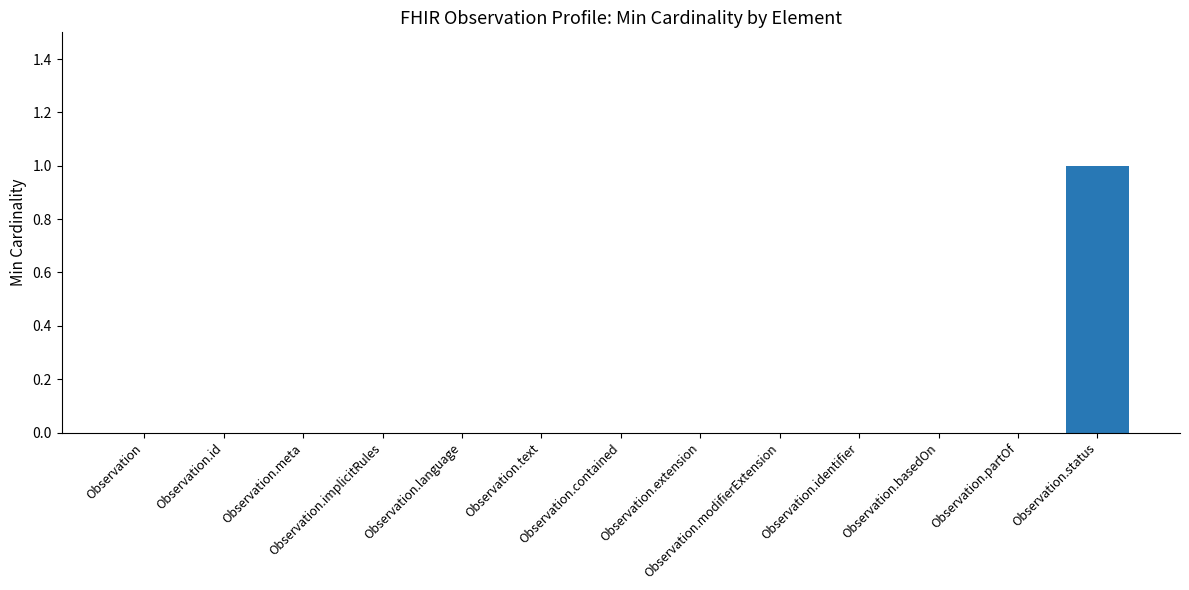

How many series are shown in this chart?

1